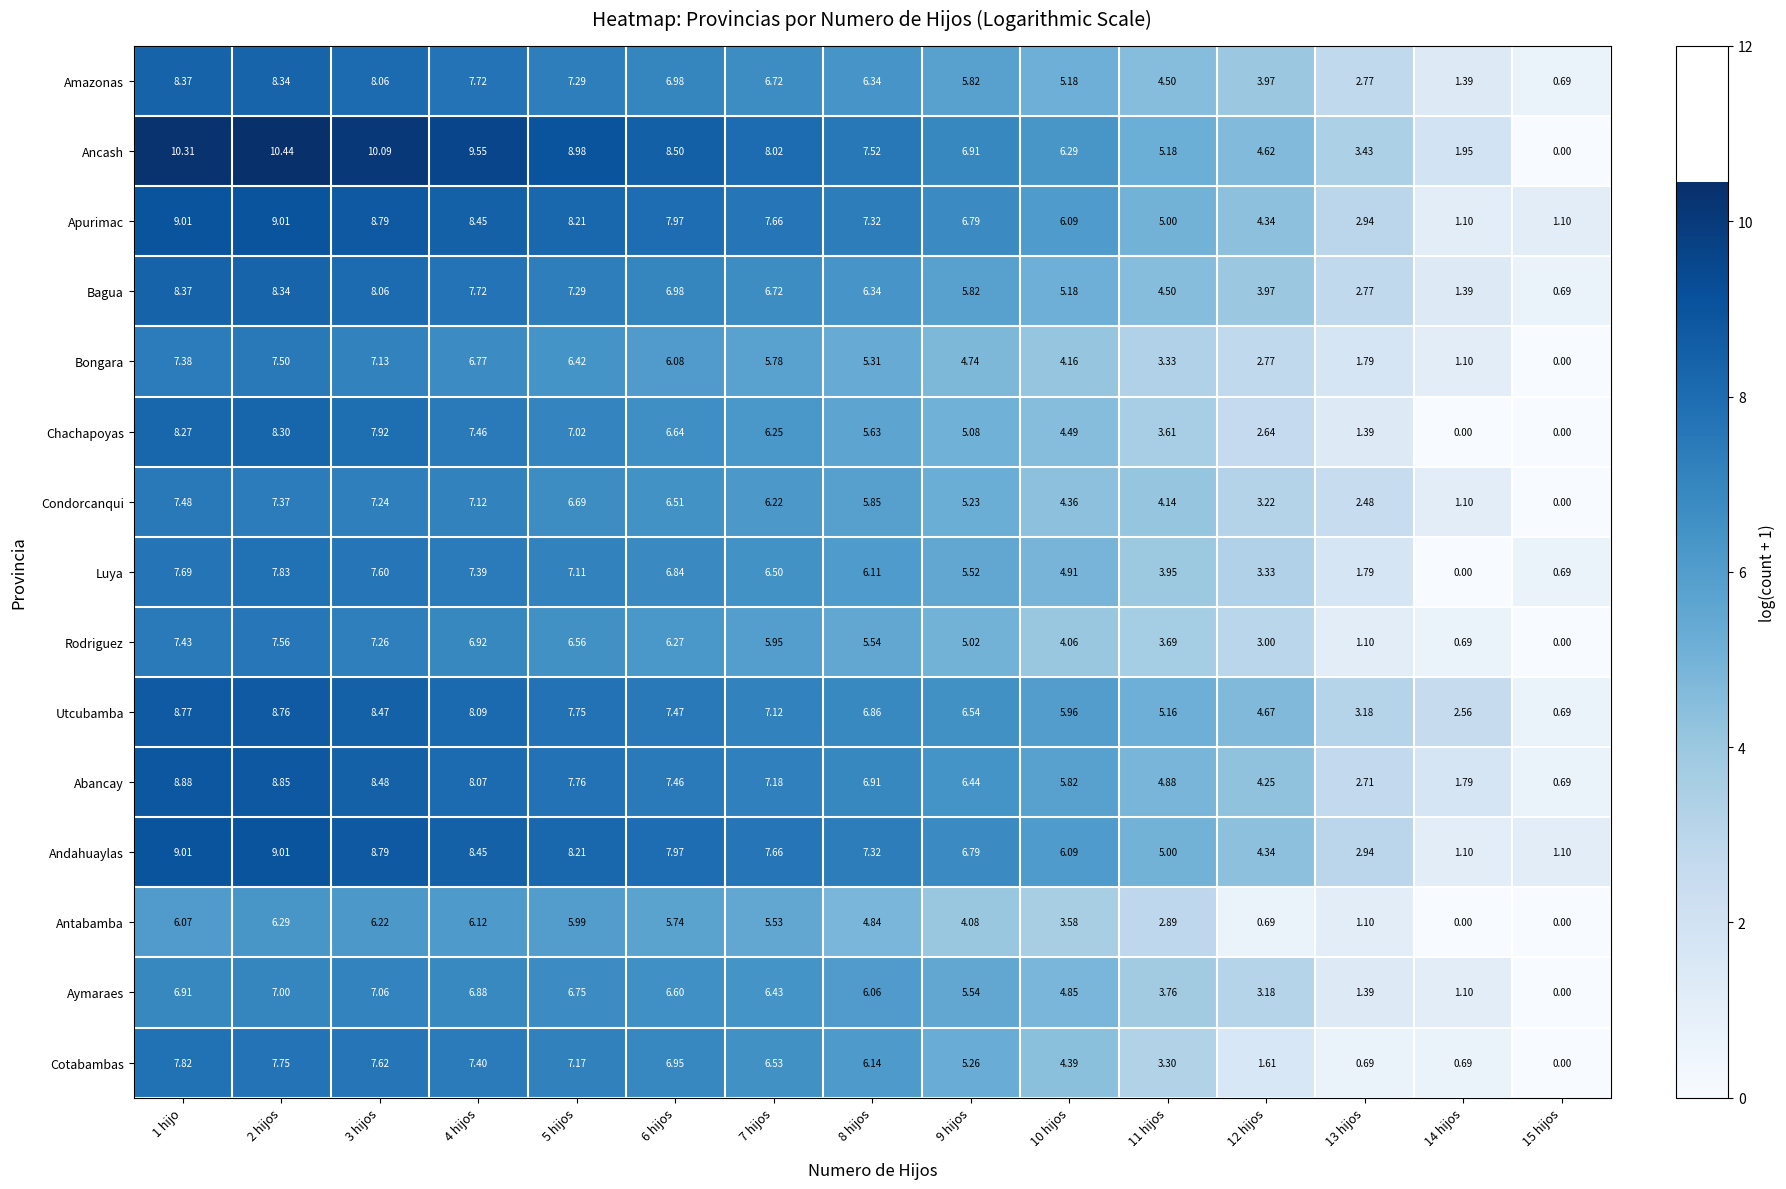

Which series has the largest total across all categories?

Ancash